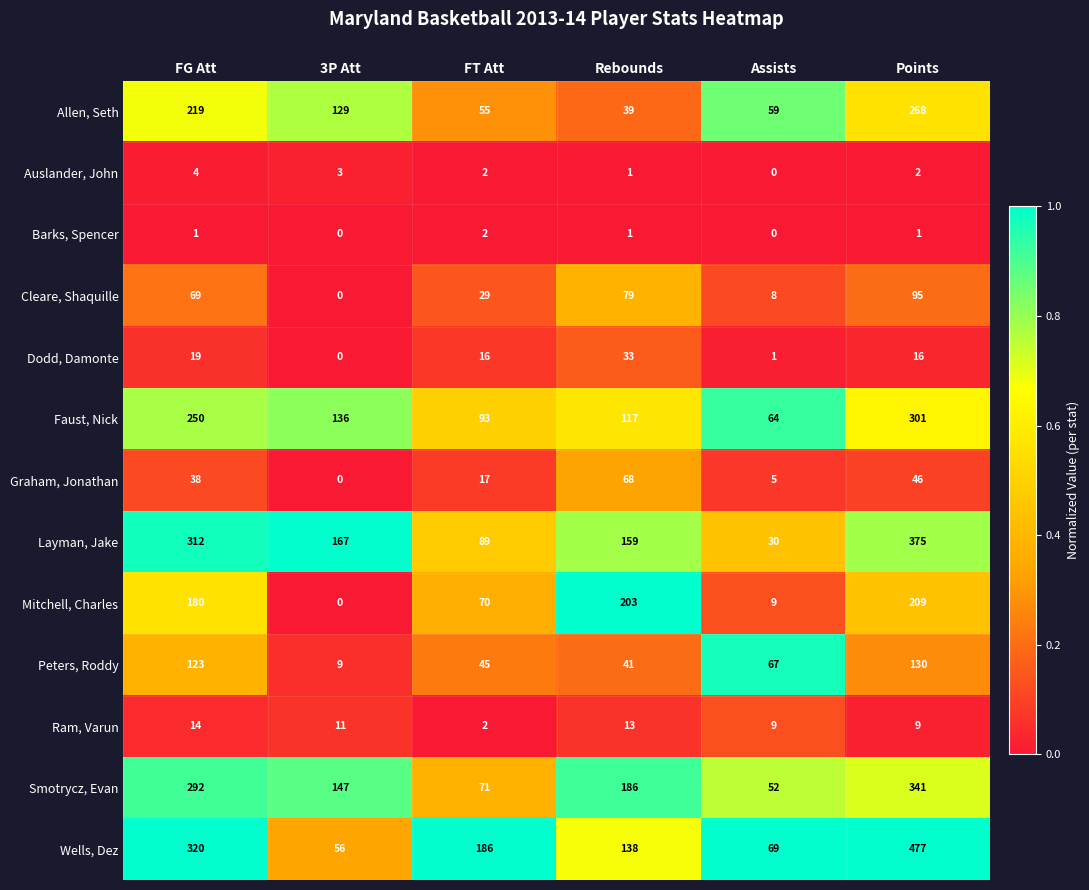

Which category has the lowest value in the Smotrycz, Evan series?

Assists